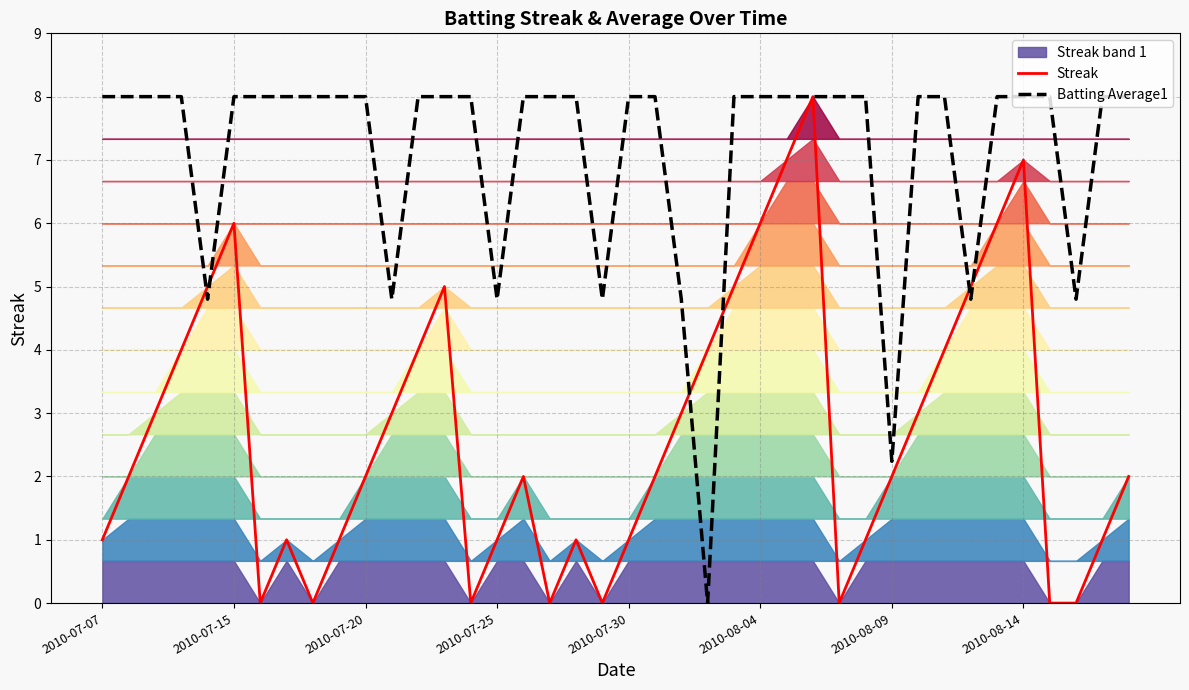

At which label is Batting Average1 closest to 3?

2010-08-09